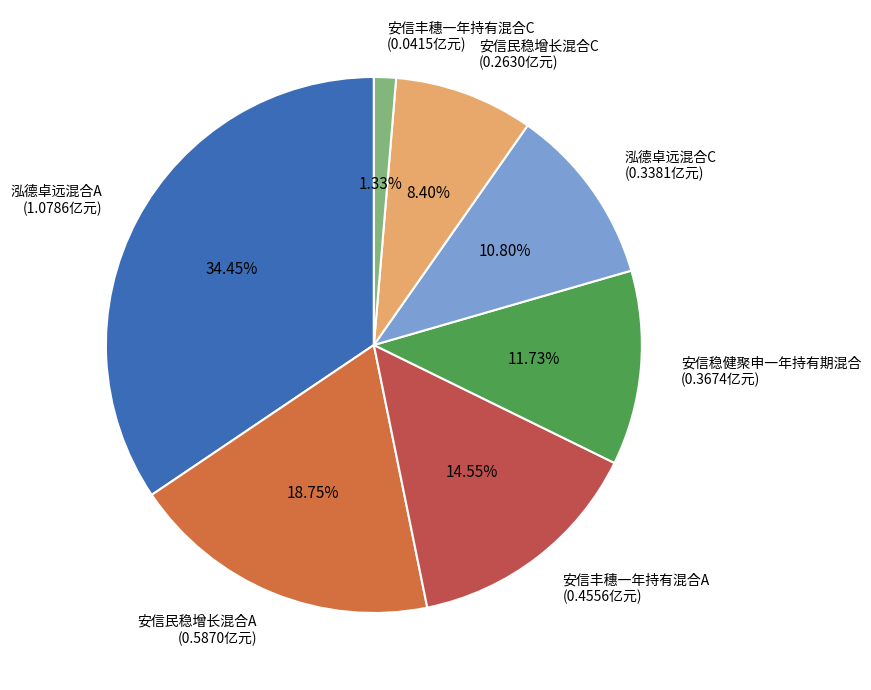

To the nearest percent, what is the difference between the 泓德卓远混合A and 安信稳健聚申一年持有期混合 slice percentages?

23%